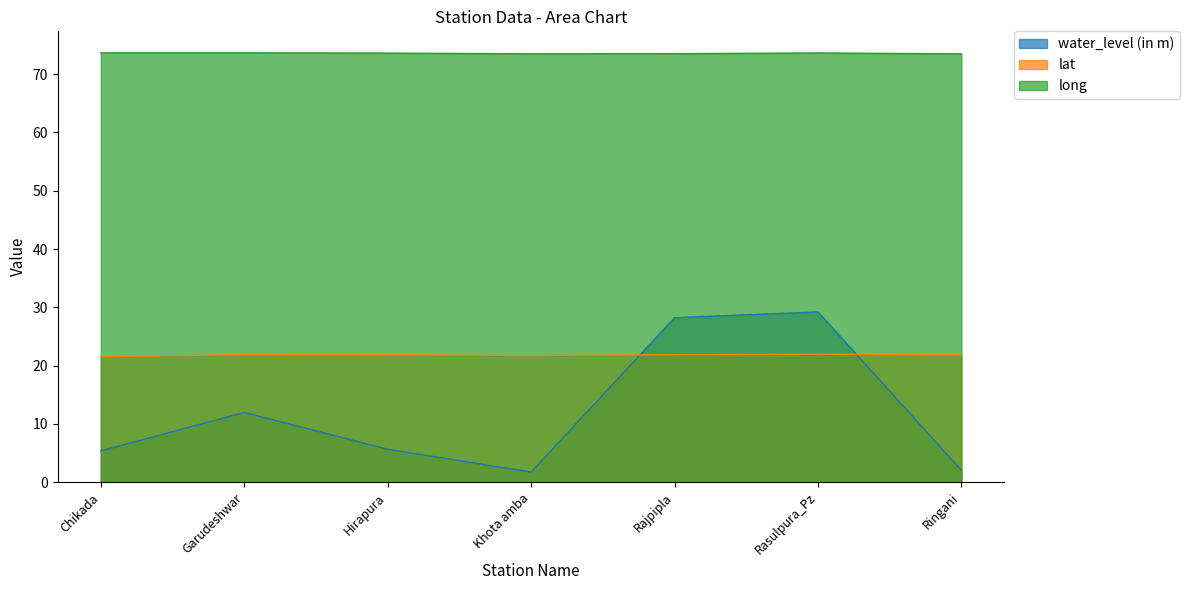

How many long values are between 73 and 74?

7